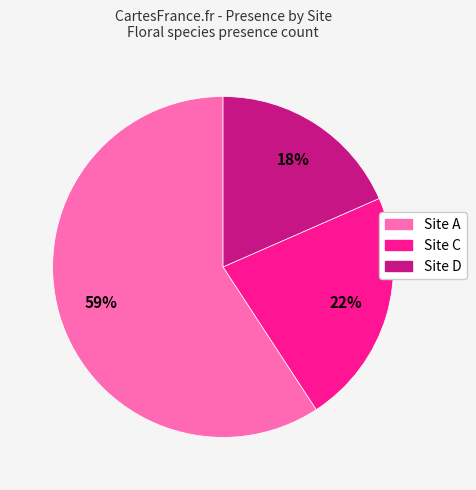

Is the sum of Site A and Site D greater than half?

Yes